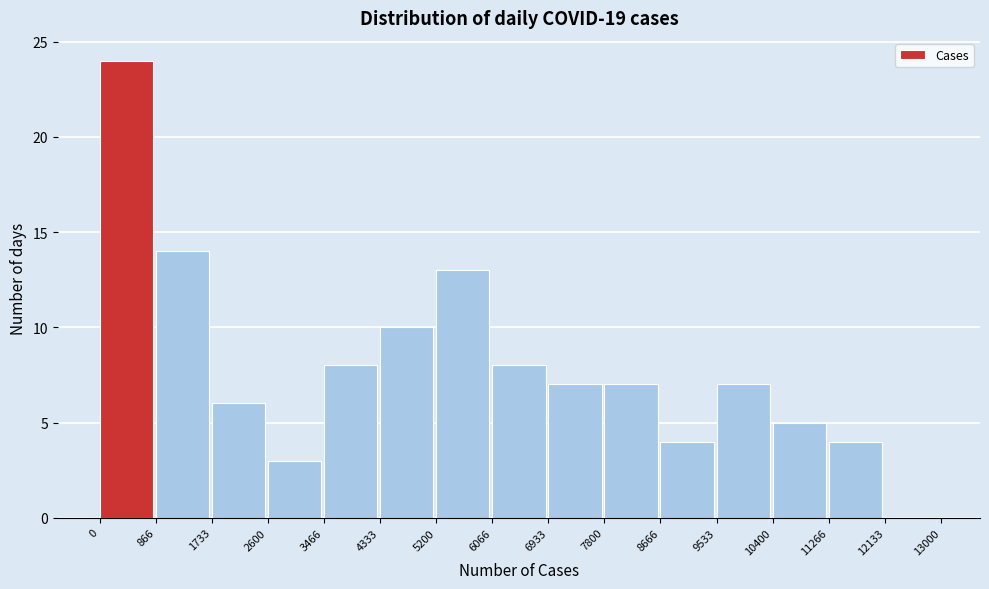

Reading left to right, list every bar in this chart as the range it spans on the x-axis followed by its height. The values are not printed on the chart, so give them approximately, as read against the axis.

0 to 866: 24
866 to 1733: 14
1733 to 2600: 6
2600 to 3466: 3
3466 to 4333: 8
4333 to 5200: 10
5200 to 6066: 13
6066 to 6933: 8
6933 to 7800: 7
7800 to 8666: 7
8666 to 9533: 4
9533 to 10400: 7
10400 to 11266: 5
11266 to 12133: 4
12133 to 13000: 0